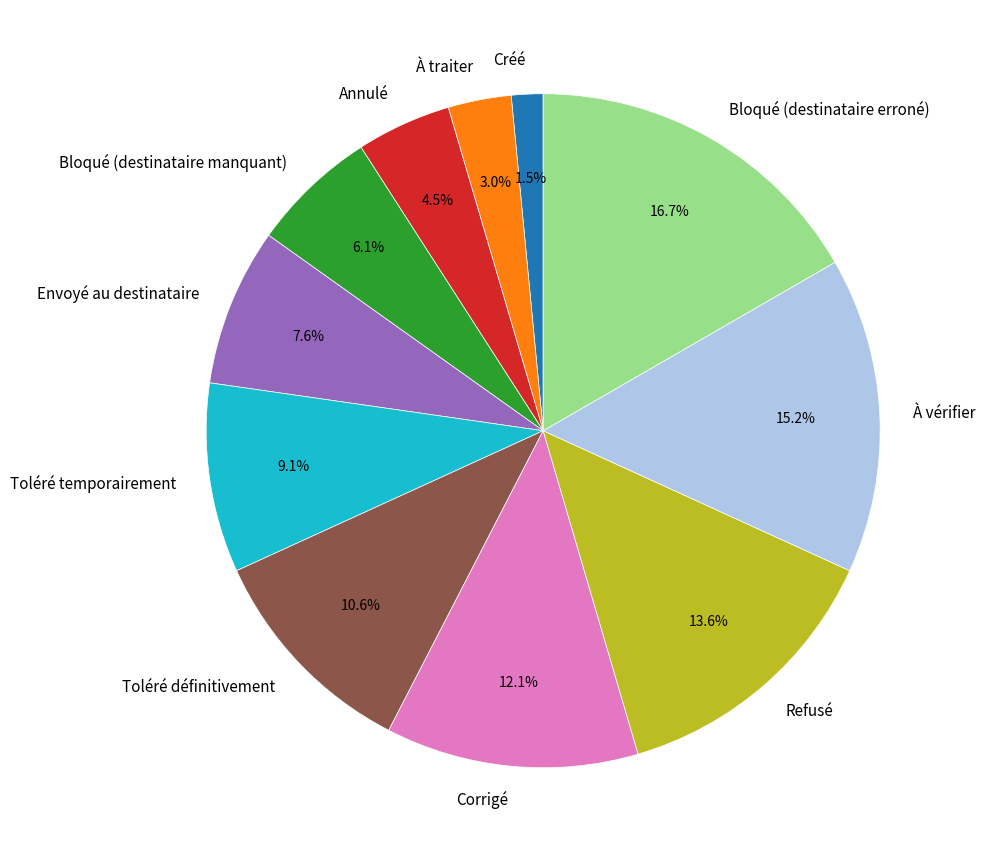

Which slice is the largest?

Bloqué (destinataire erroné)